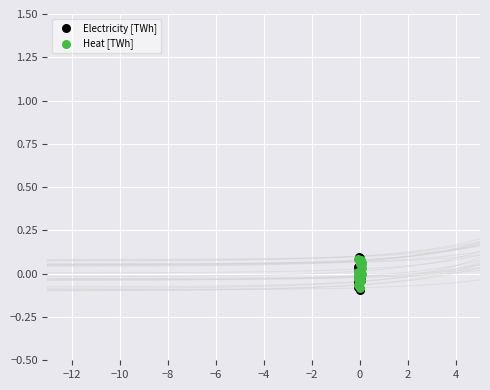

What are all the series names shown in the legend?

Electricity [TWh], Heat [TWh]